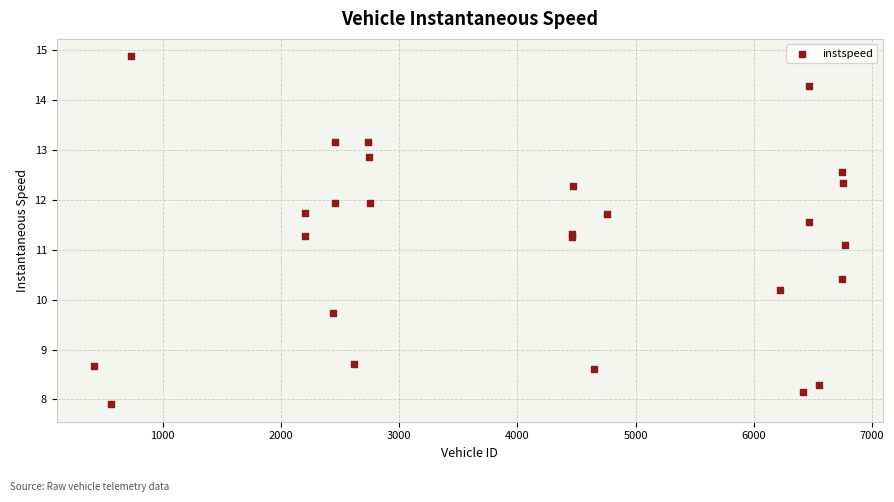

What Y value in the scatter plot is closest to 11?

11.1